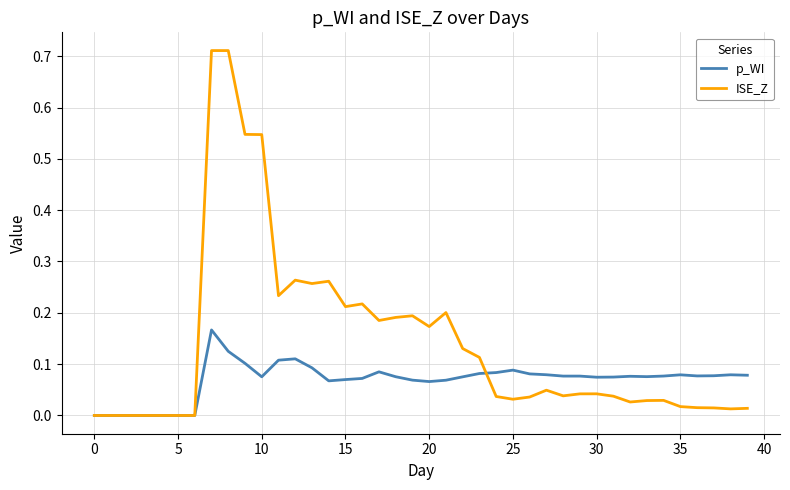

Does the chart display data point markers on the line(s)?

No